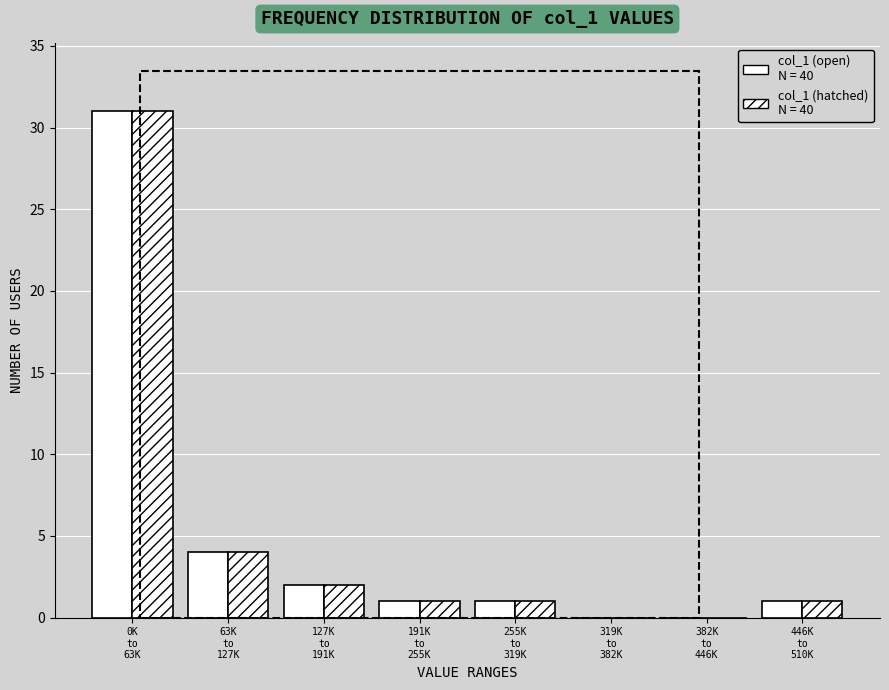

How many groups of bars are there?

8